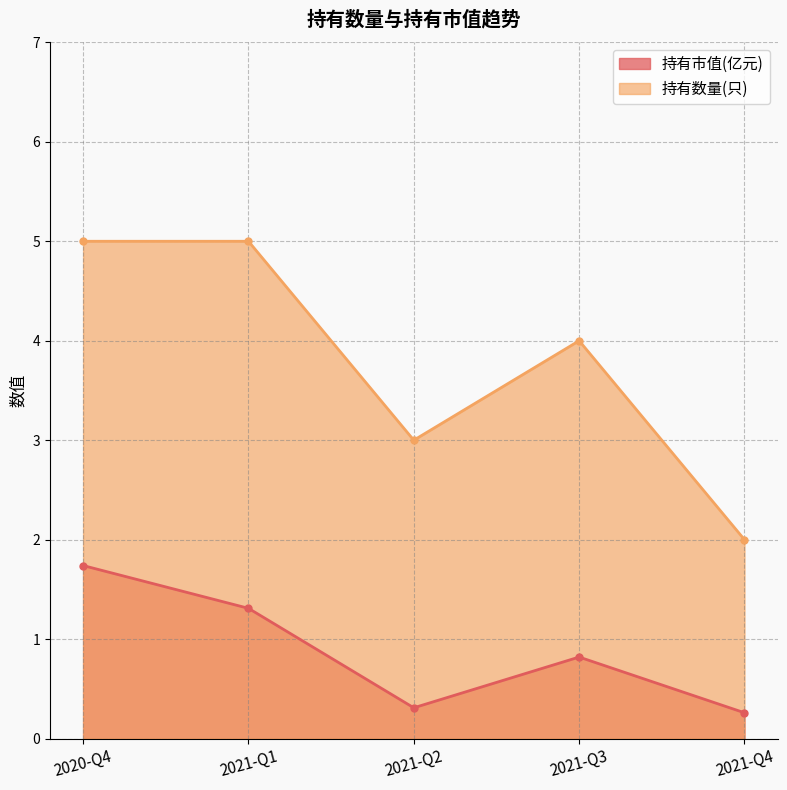

The 持有市值(亿元) series shows 2.2 at 2021-Q1. True or false?

False